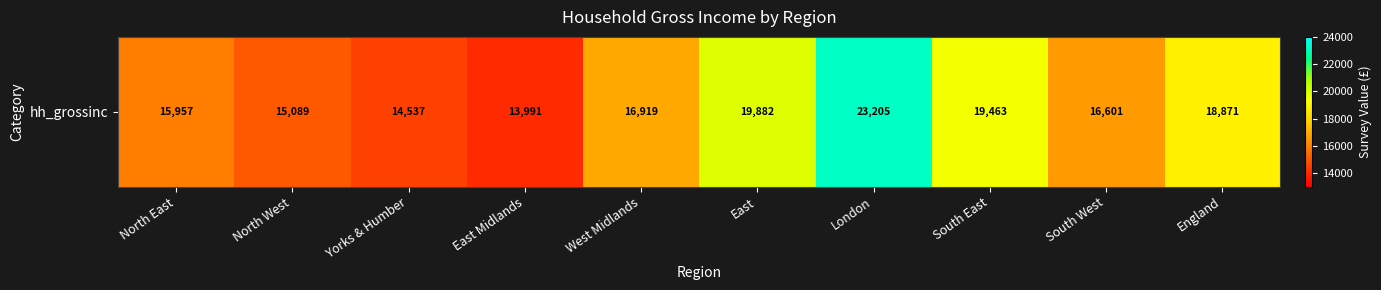

What is the smallest value displayed?

13990.6